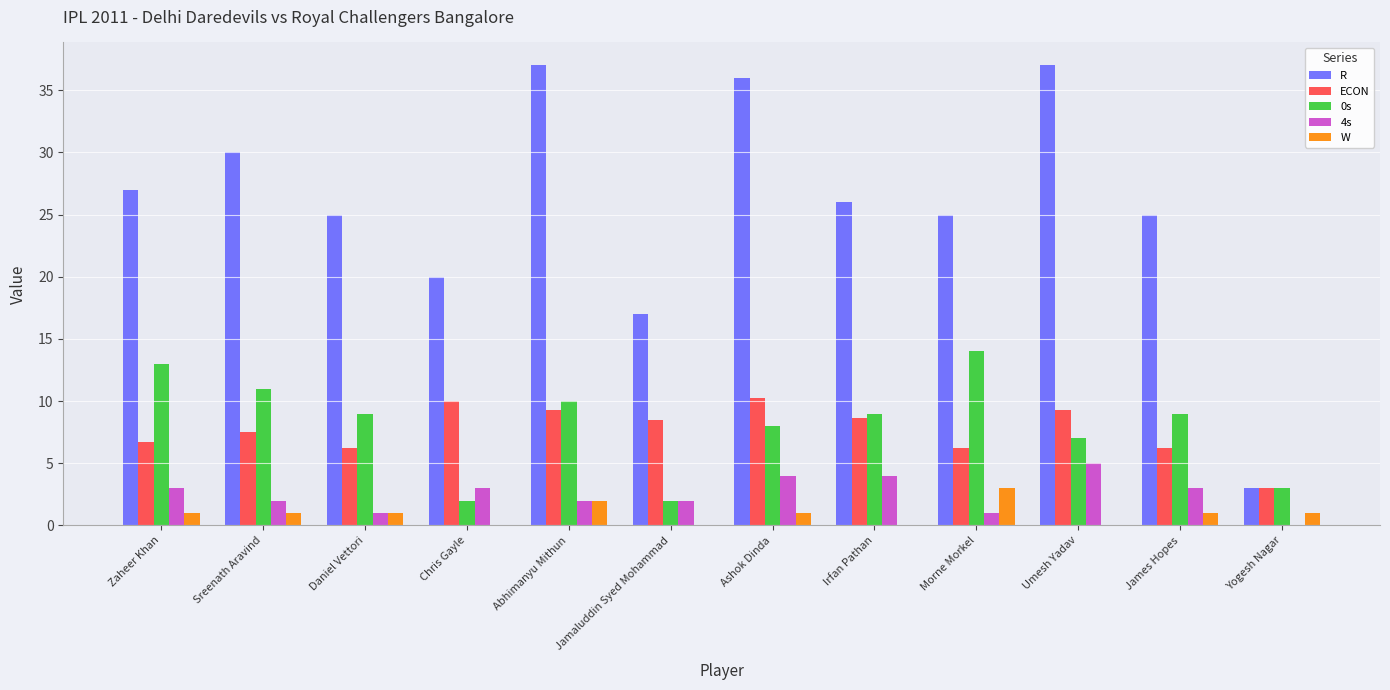

The value of W at Jamaluddin Syed Mohammad is 1.9. True or false?

False